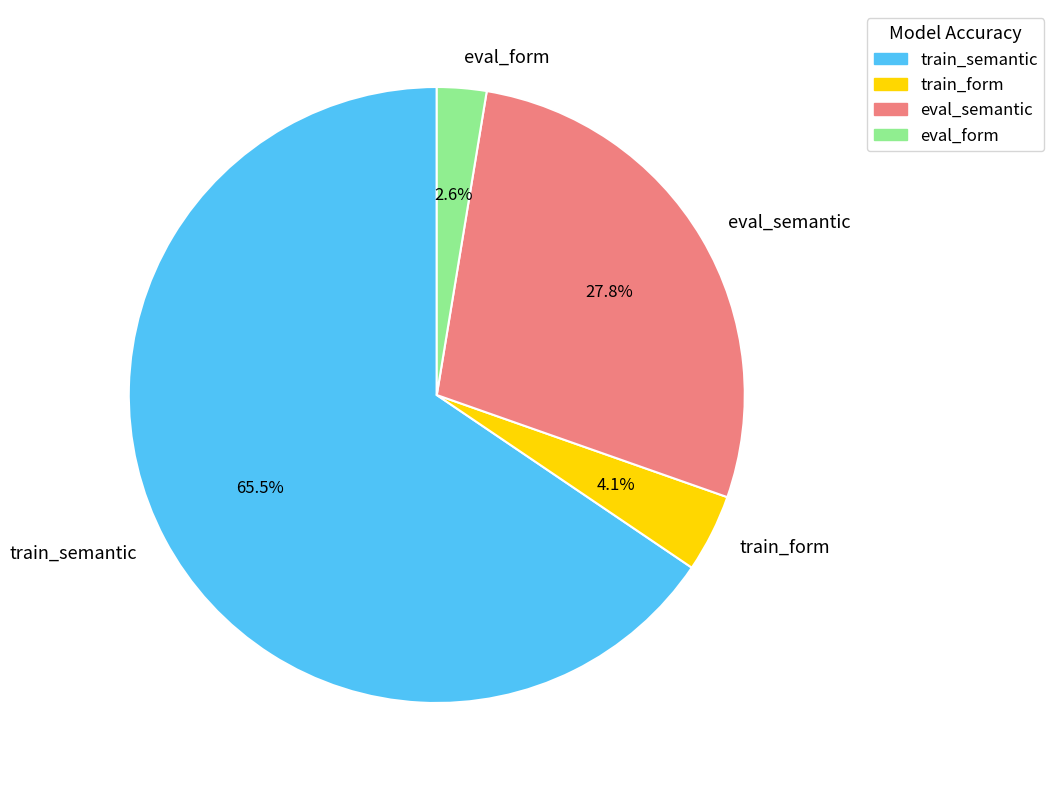

Is the sum of train_form and eval_form greater than half?

No